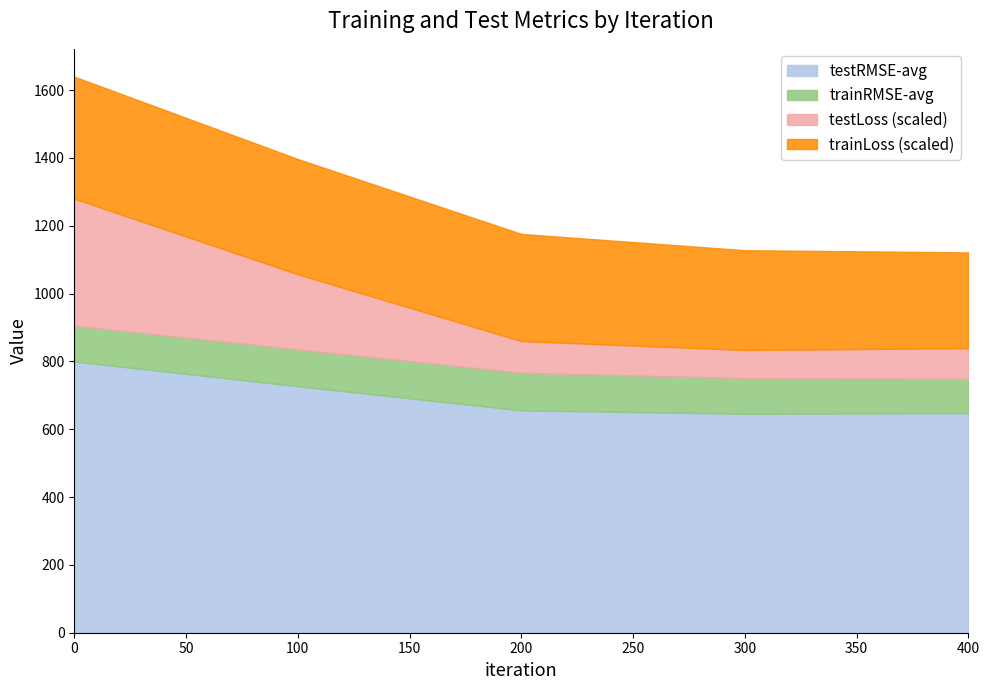

Which has a higher value, 100 or 400?

100